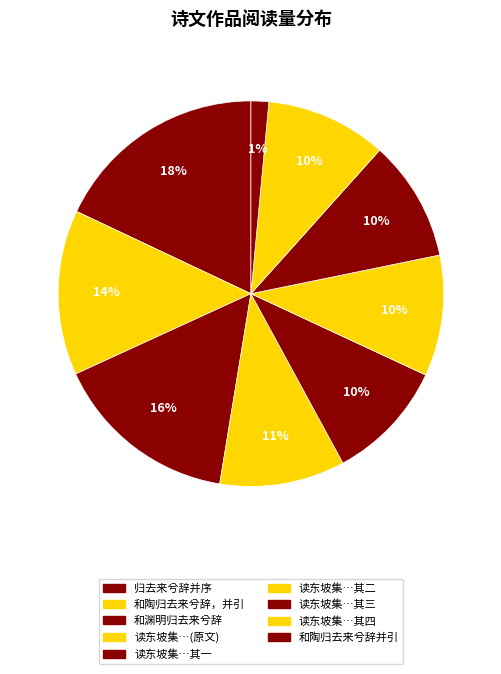

Is there any slice that represents more than half of the pie?

No